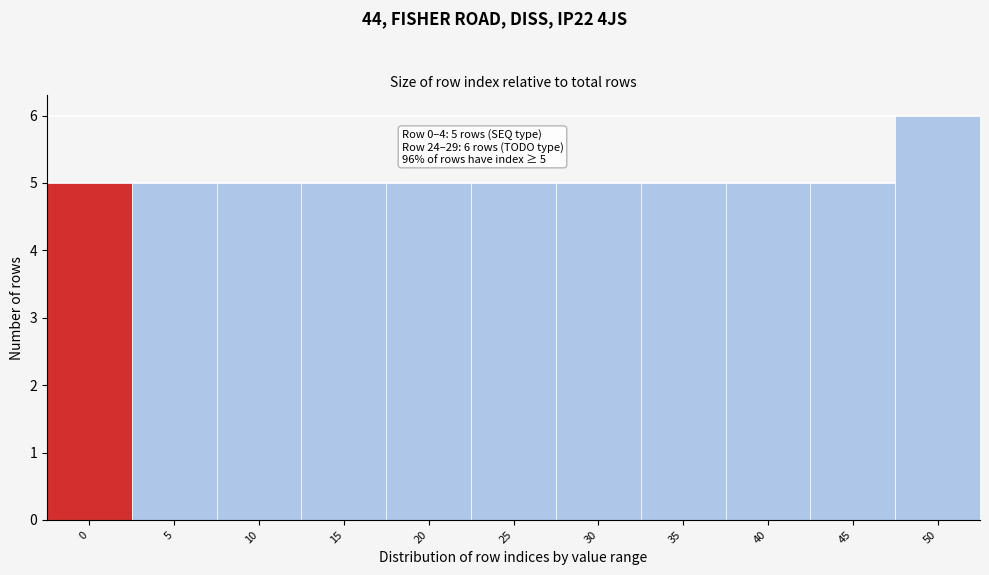

Reading right to left, list all the values displayed in this chart.

50=6	45=5	40=5	35=5	30=5	25=5	20=5	15=5	10=5	5=5	0=5